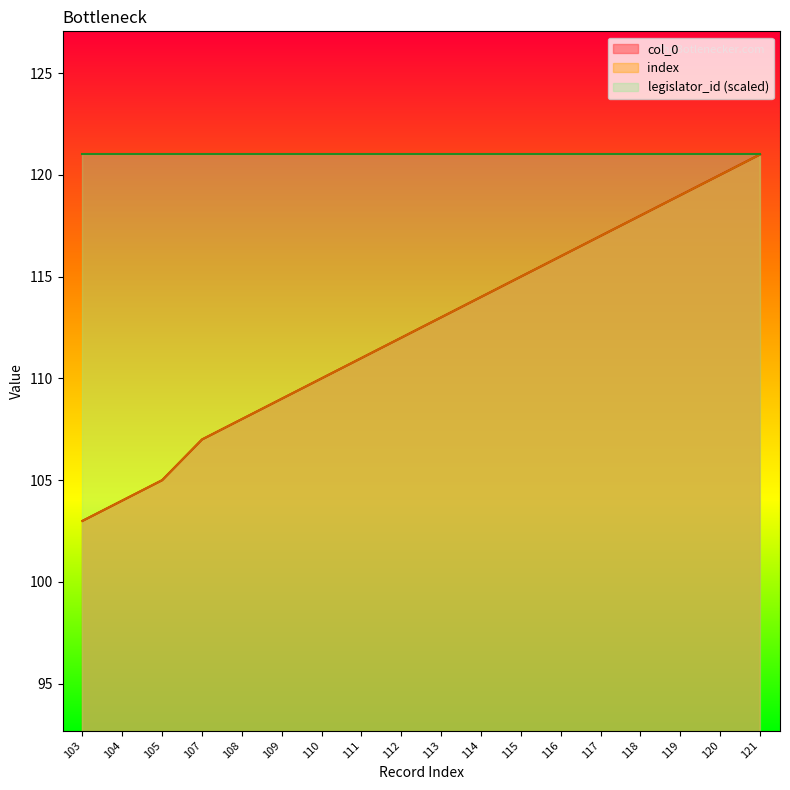

What is the sum of the col_0 values at 105 and 116?

221